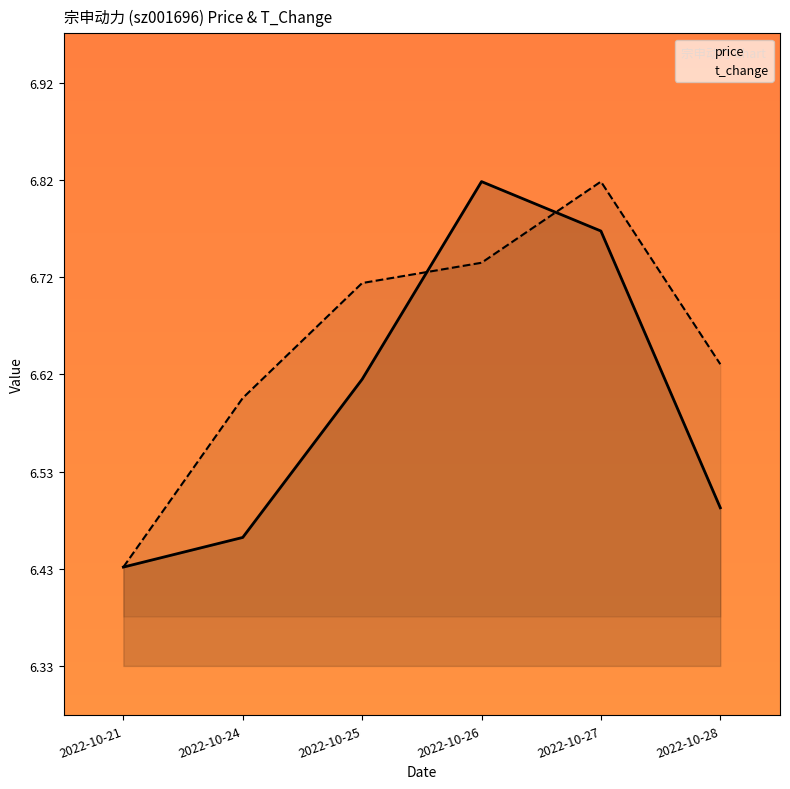

Which has a higher value, 2022-10-28 or 2022-10-27?

2022-10-27